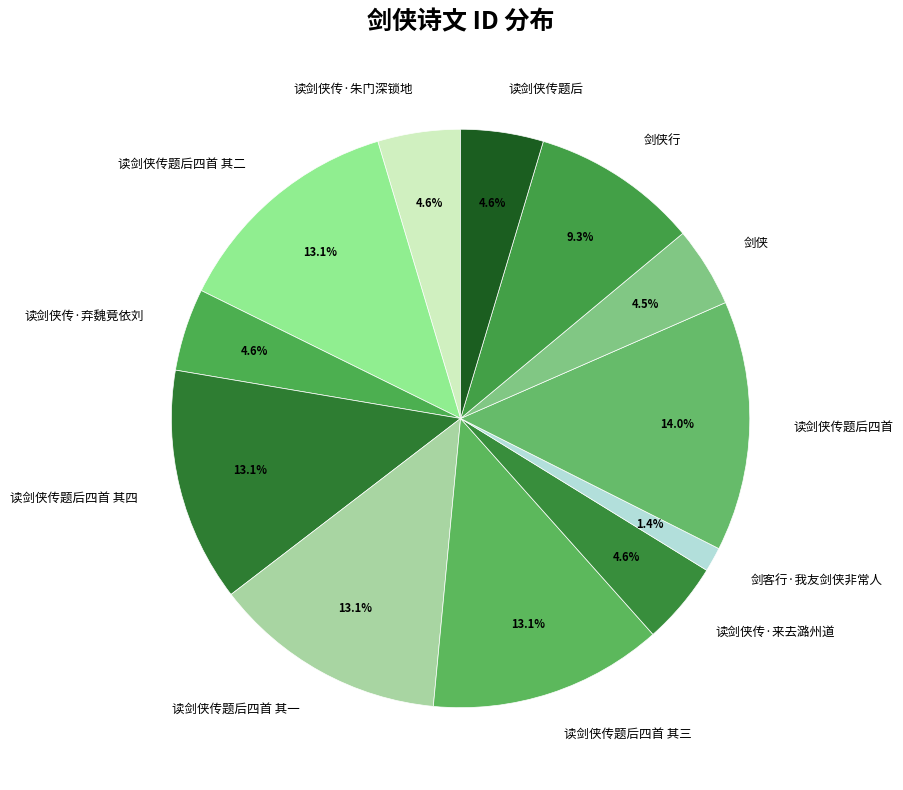

How many segments does this pie chart have?

12